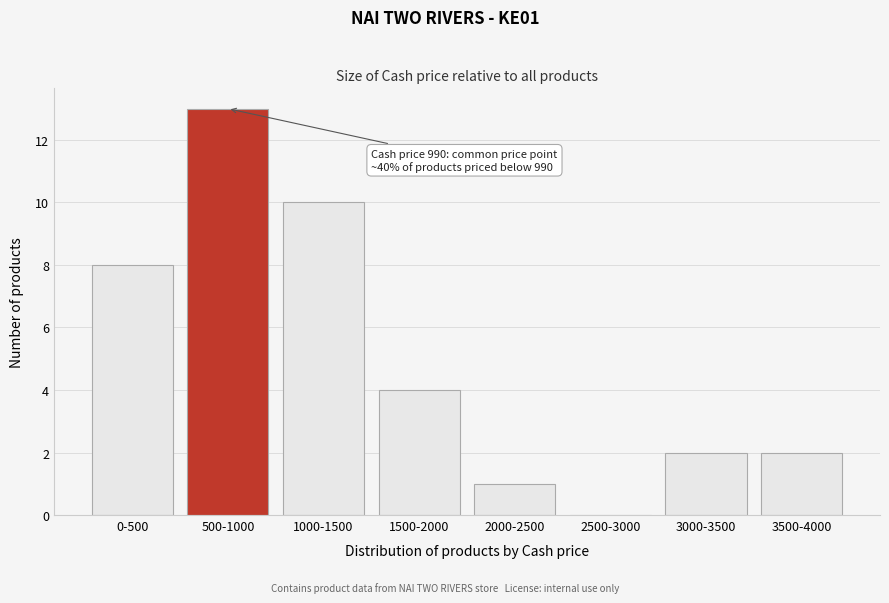

Reading right to left, what are all the values shown in this chart?

3500-4000=2	3000-3500=2	2500-3000=0	2000-2500=1	1500-2000=4	1000-1500=10	500-1000=13	0-500=8